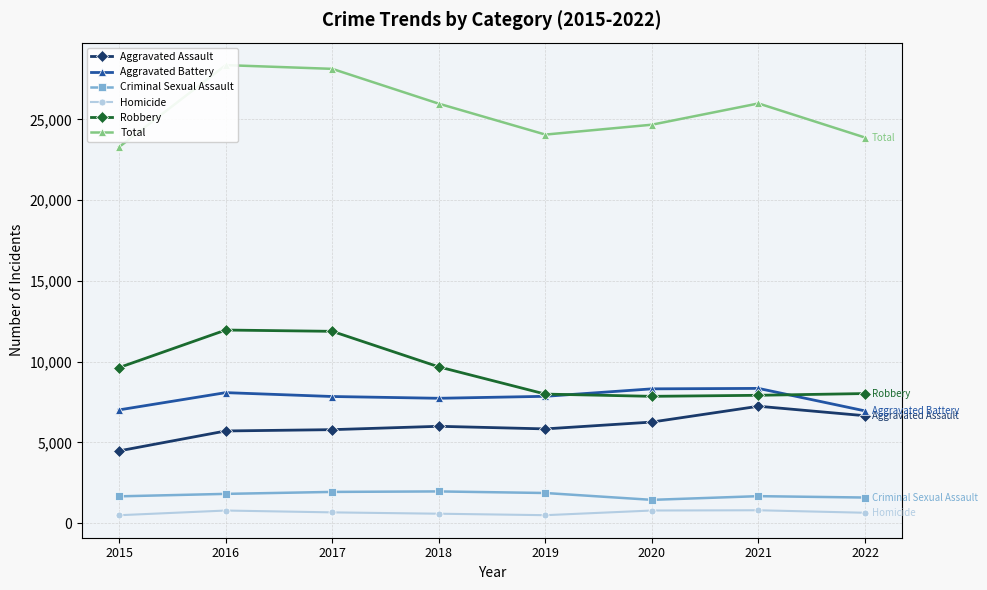

Which has a higher value, 2022 or 2021?

2021